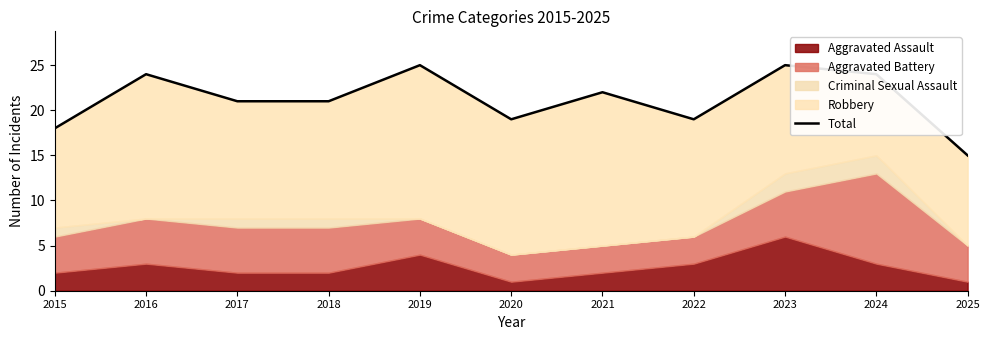

What is the difference between the maximum and minimum values?

10